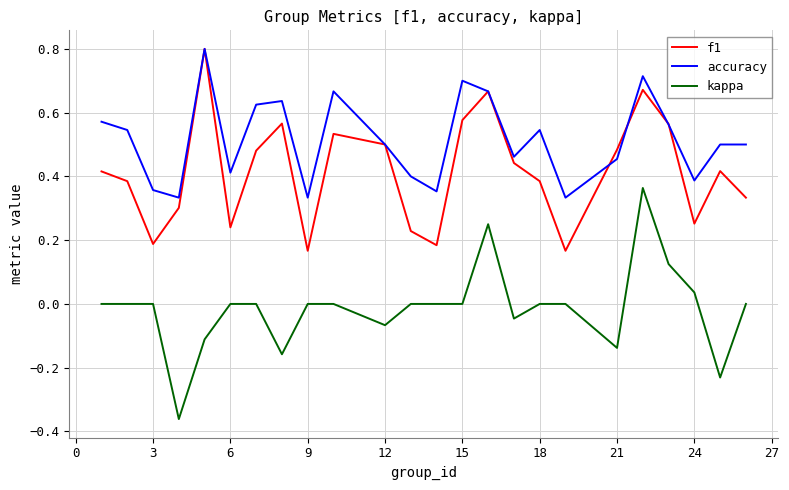

How many lines are shown in the chart?

3